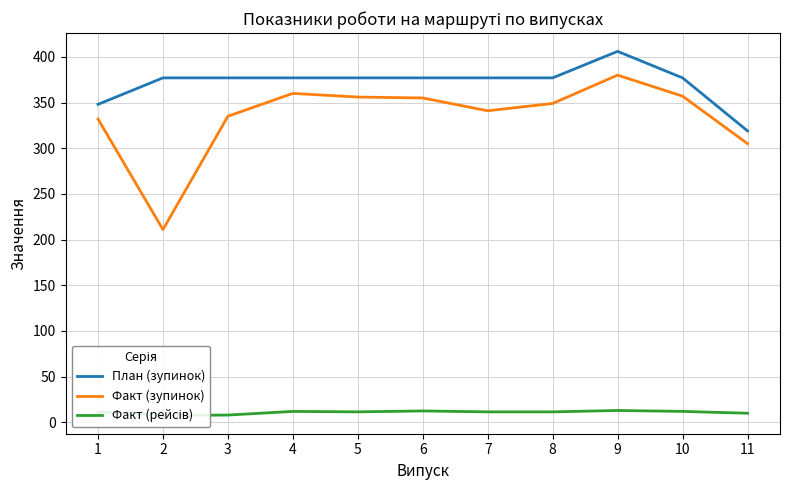

Is the value of Факт (рейсів) at 2 greater than the value of Факт (зупинок) at 3?

No